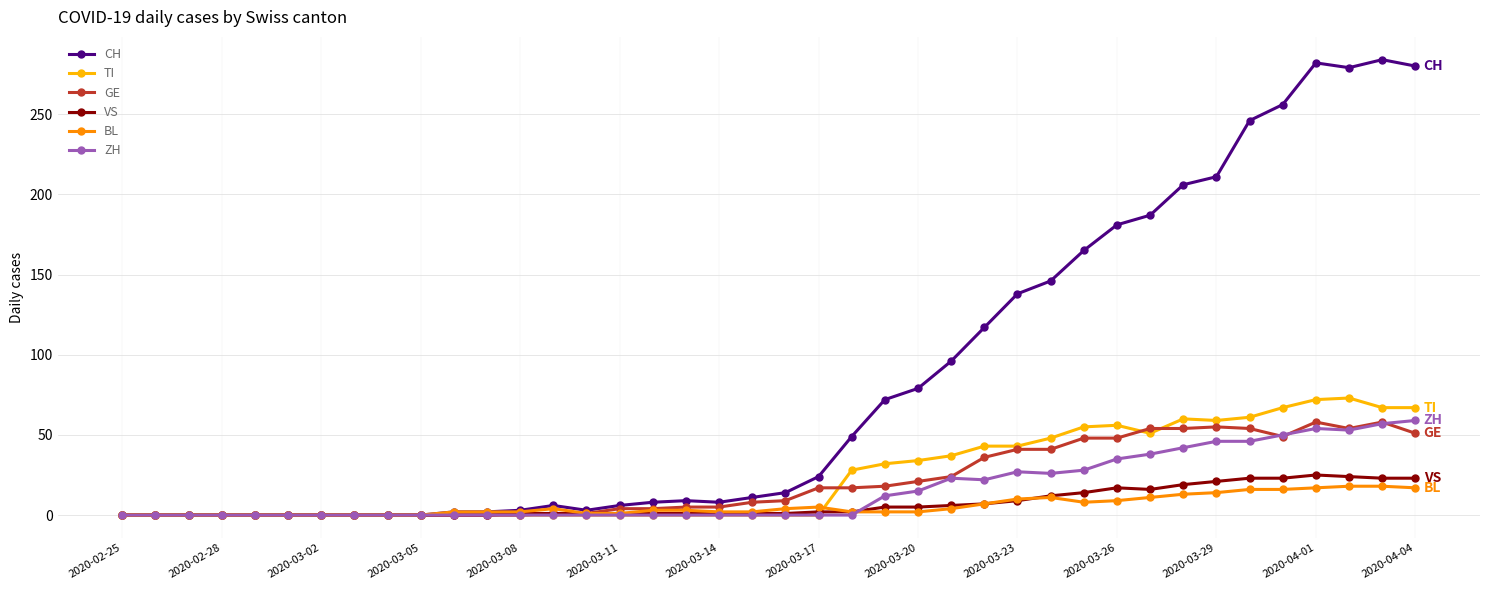

At how many categories does at least one series exceed 216?

6